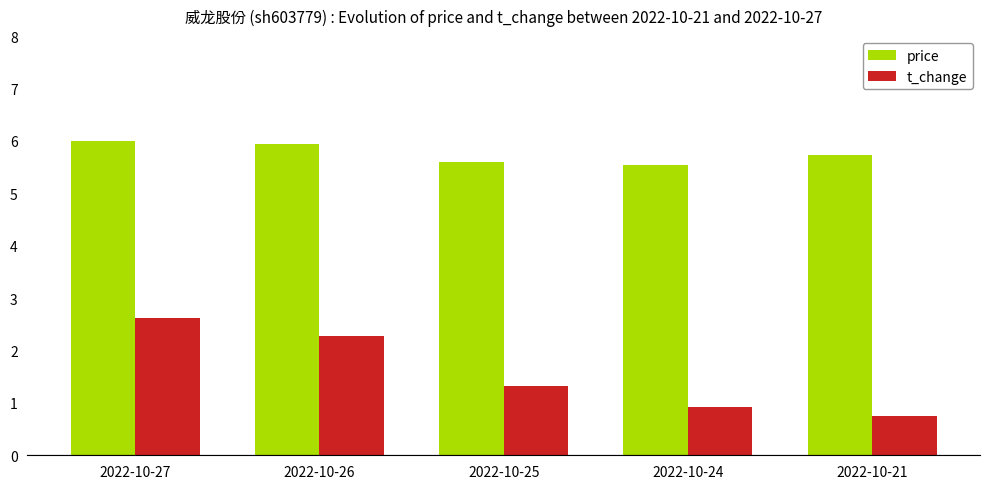

At how many categories does at least one series exceed 2?

5